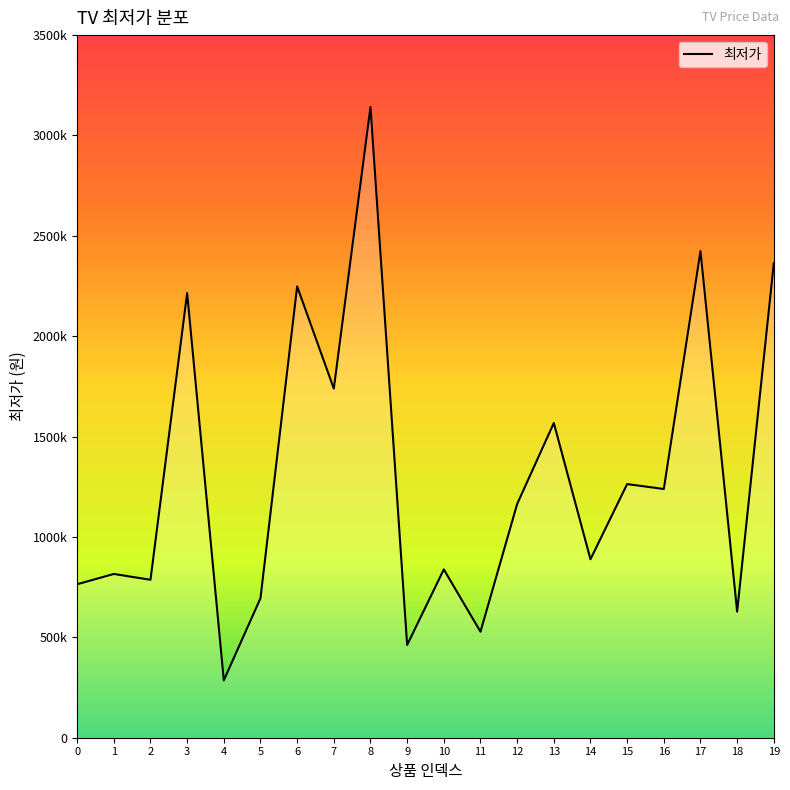

Does the chart have visible grid lines?

No